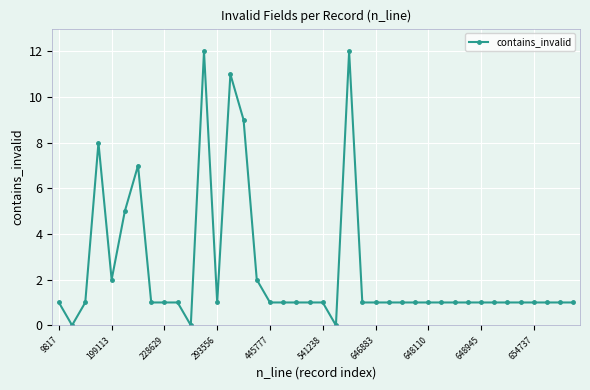

Reading left to right, transcribe all the data shown in this chart.

1	0	1	8	2	5	7	1	1	1	0	12	1	11	9	2	1	1	1	1	1	0	12	1	1	1	1	1	1	1	1	1	1	1	1	1	1	1	1	1